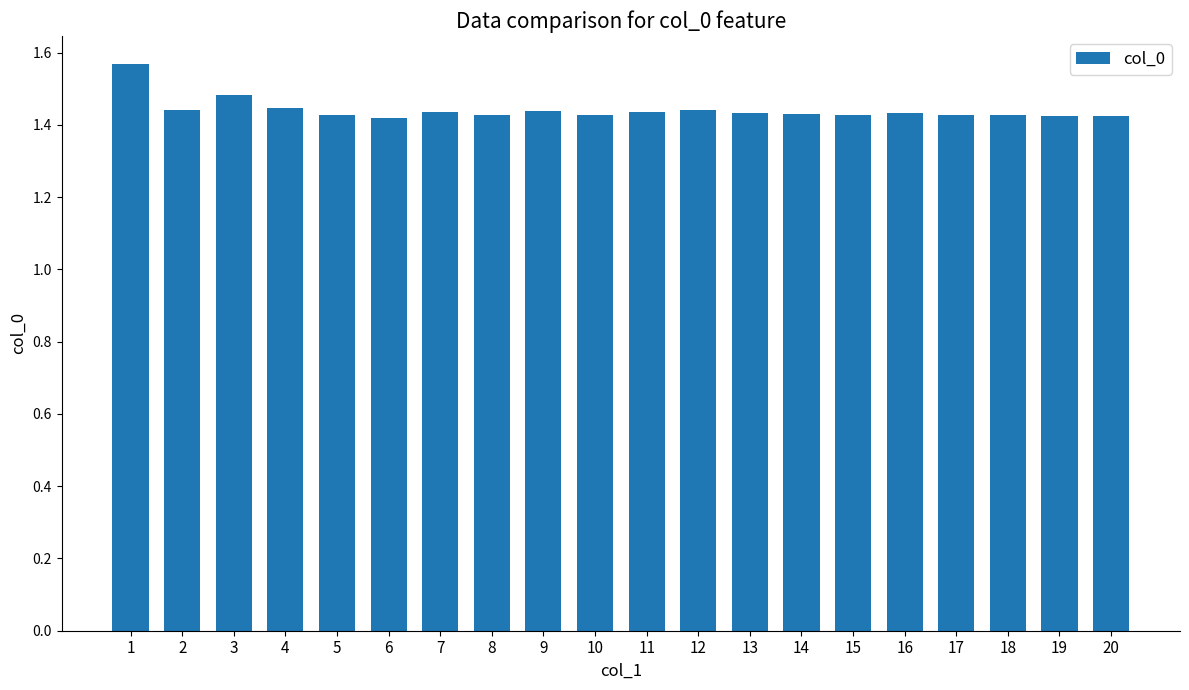

Between 6 and 16, which is larger?

16